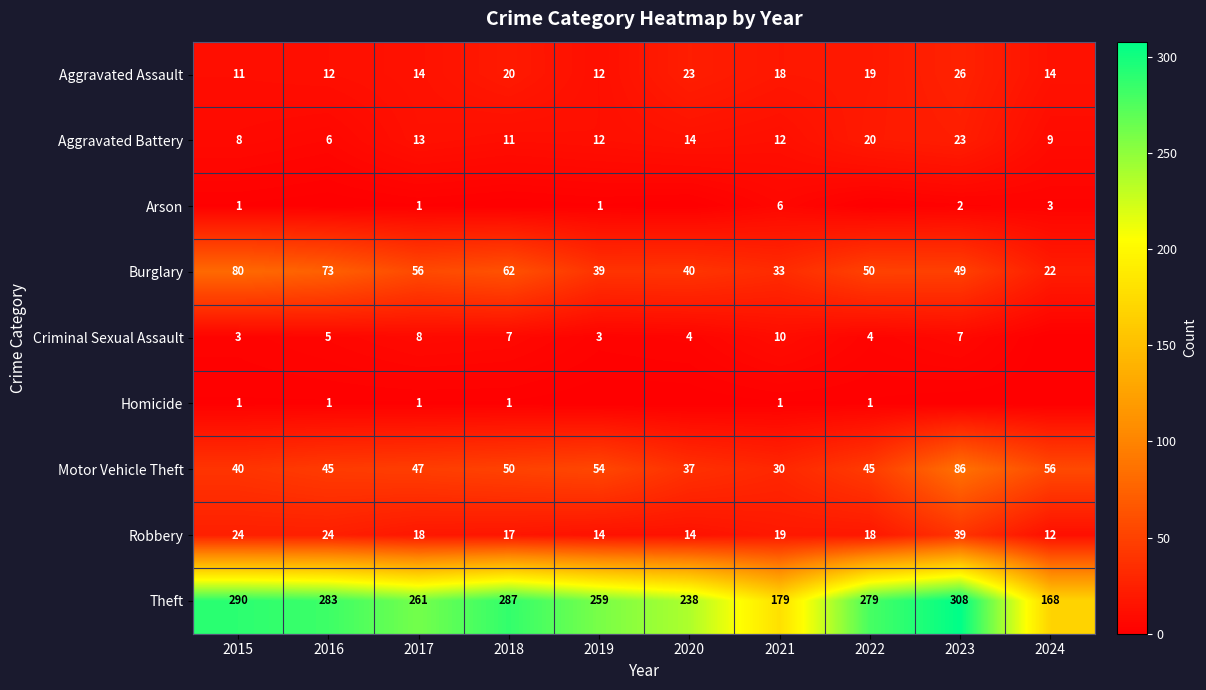

At how many categories does at least one series exceed 67?

10